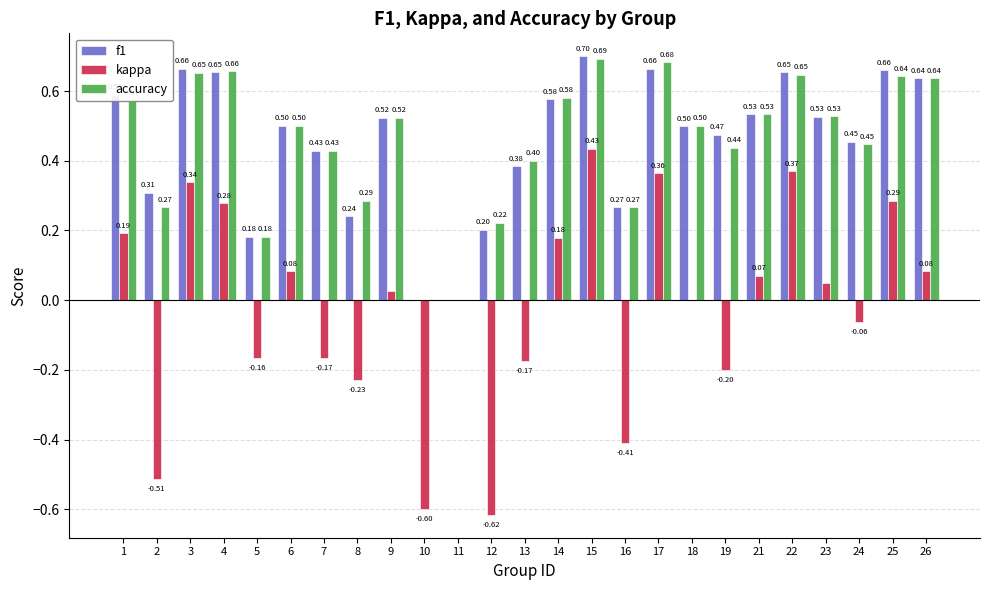

What is the sum of all f1 values?

11.3